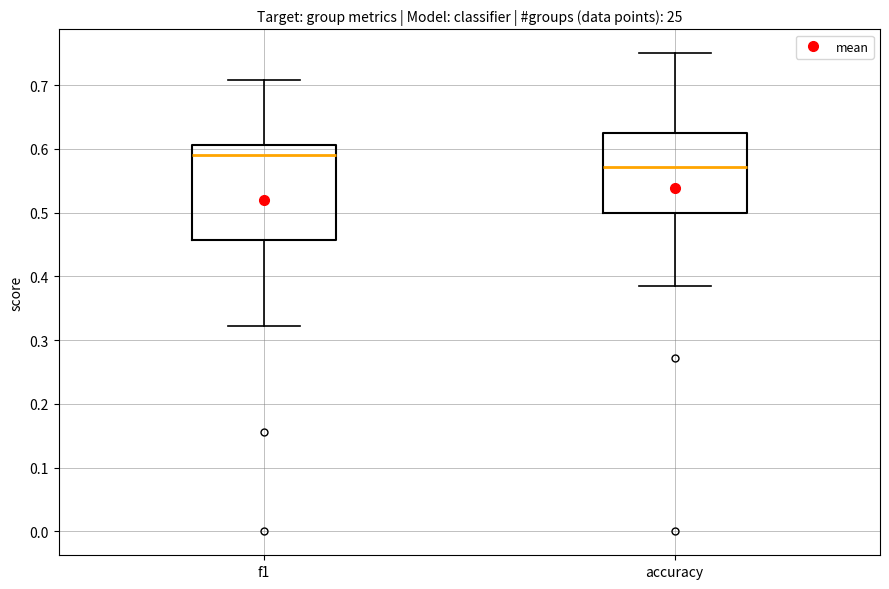

Comparing the boxes themselves (not the whiskers), which one is the tallest?

f1